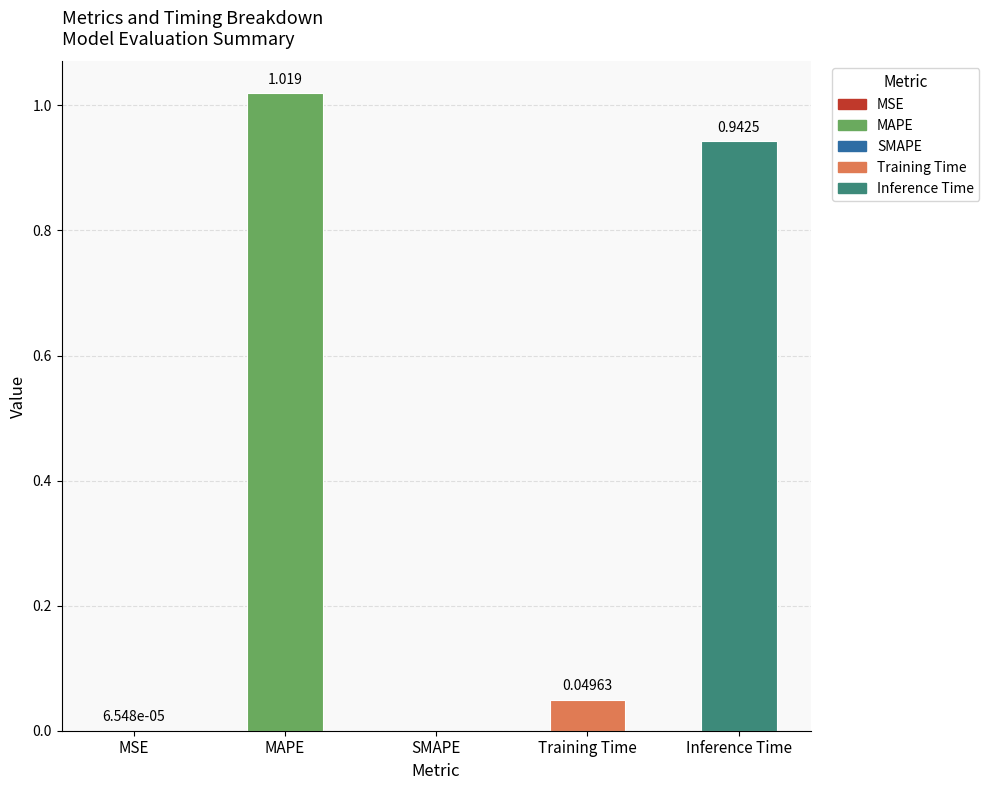

What is the sum of all values?

2.0